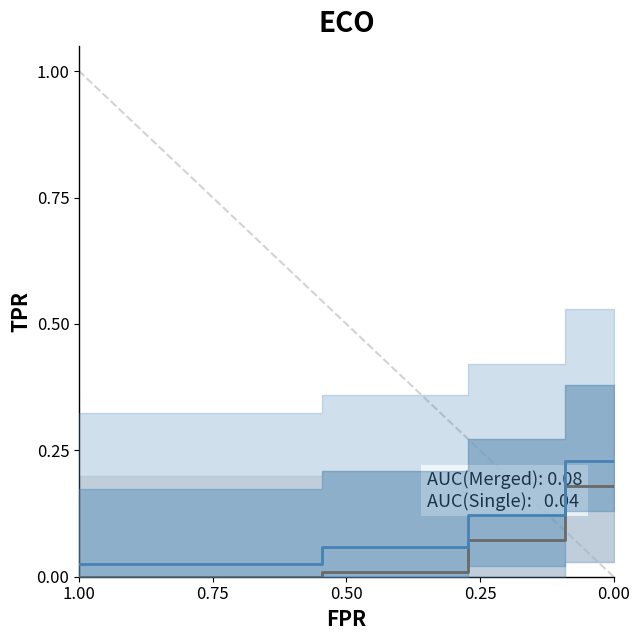

True or false: Merged and Single intersect in this chart.

False